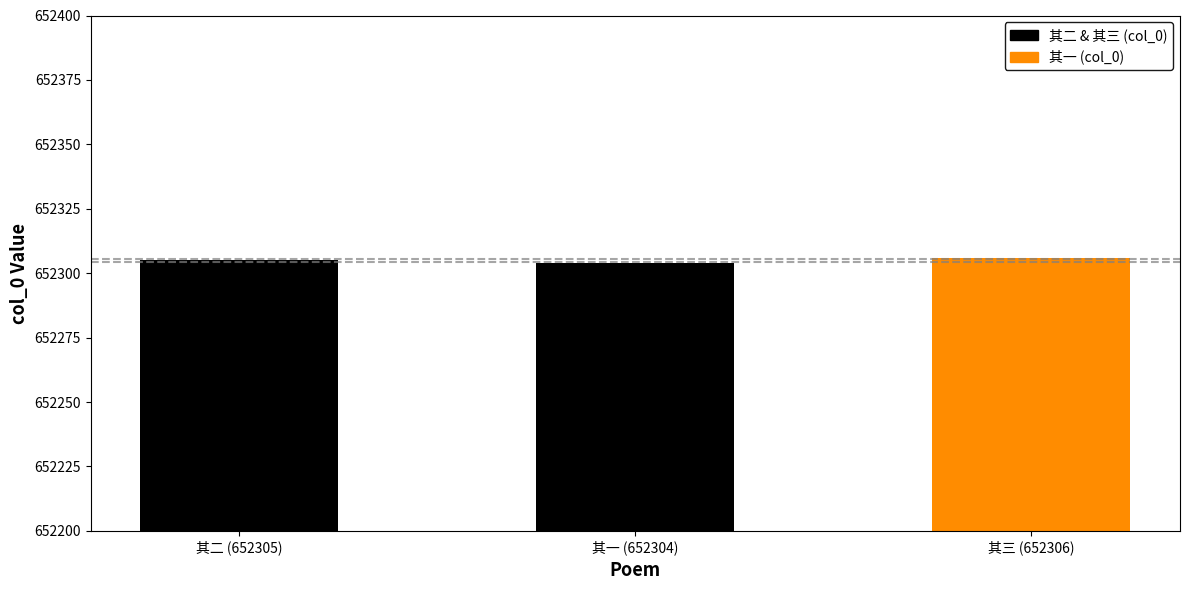

What is the ratio of the value at 其三 (652306) to the value at 其二 (652305)?

1.0